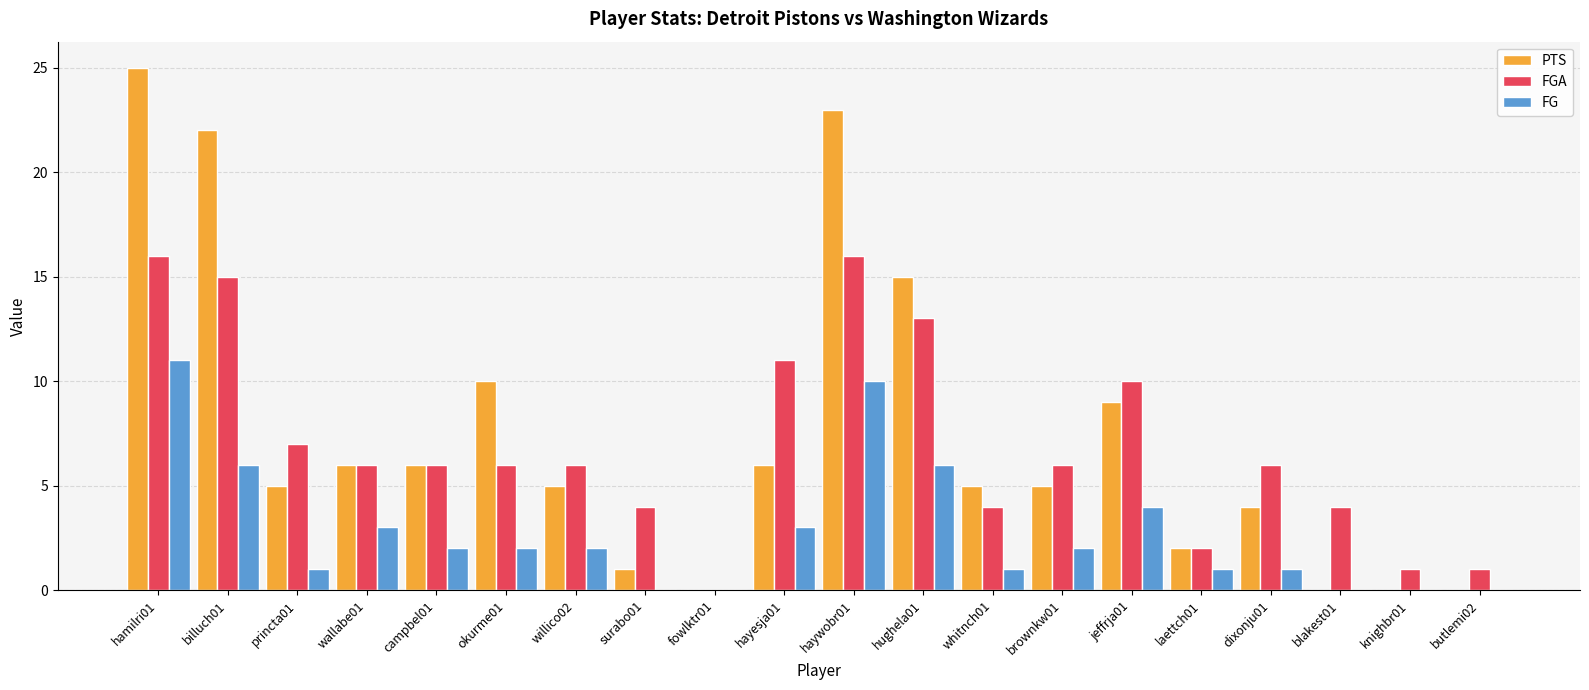

How many categories are shown in the chart?

20